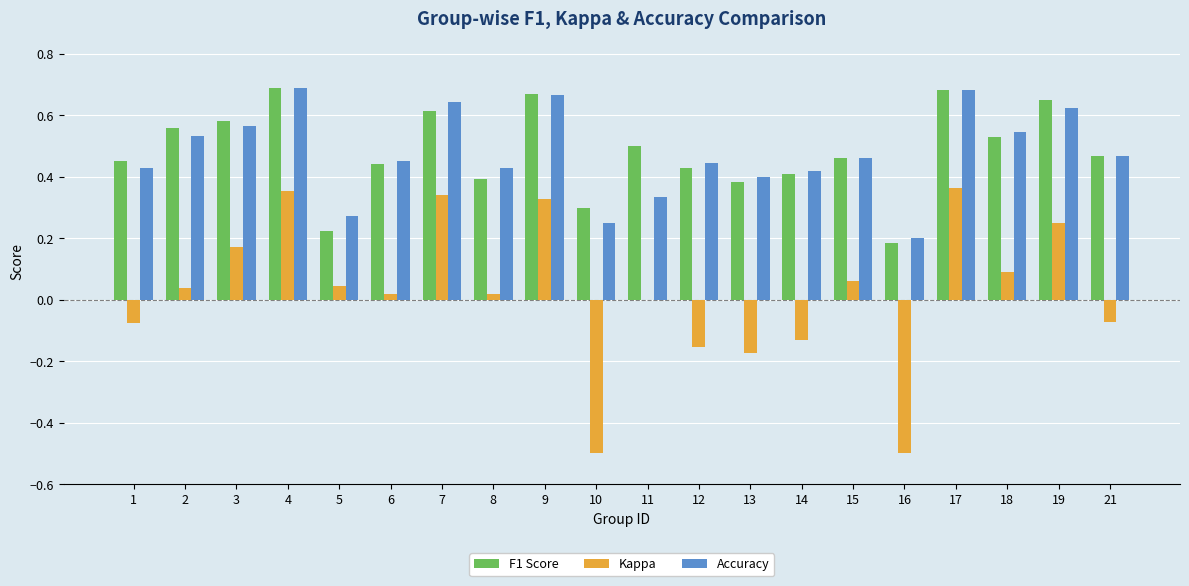

The value of F1 Score at 16 is 0.2. True or false?

True